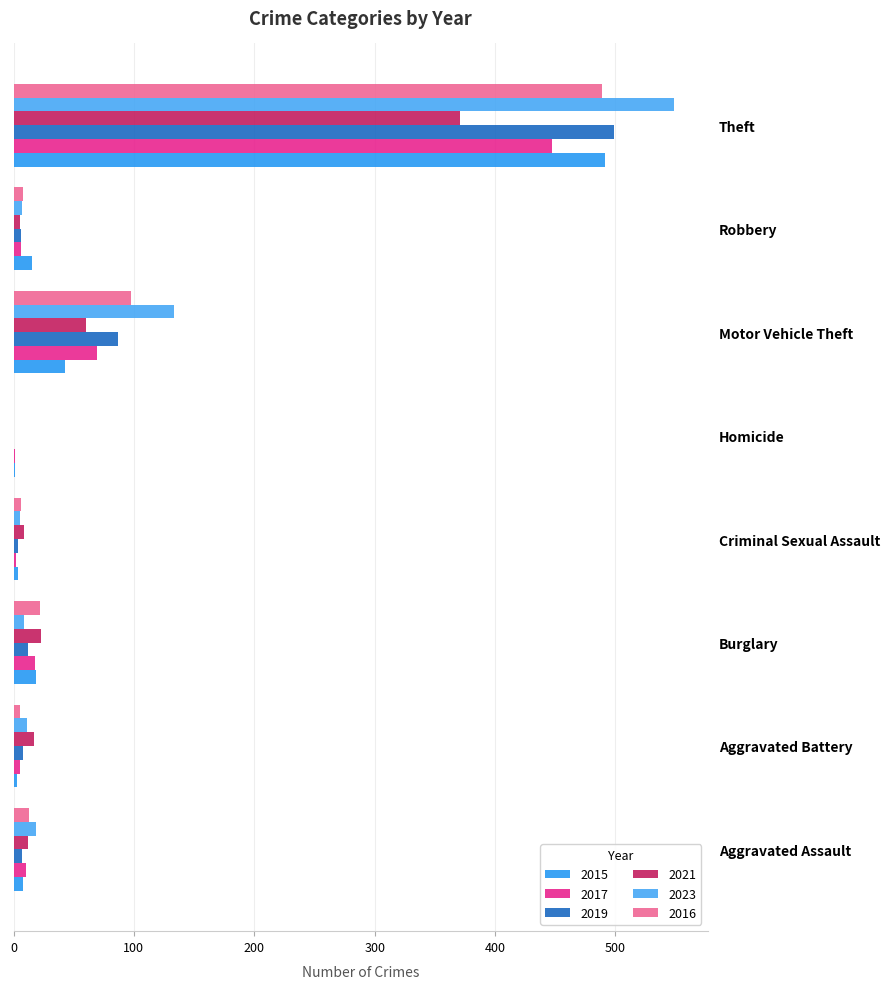

Count the number of categories in the chart.

8